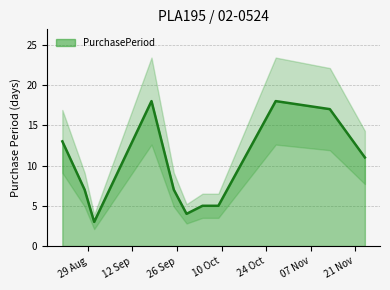

The chart shows a value of 7 at 2017-08-28. True or false?

True